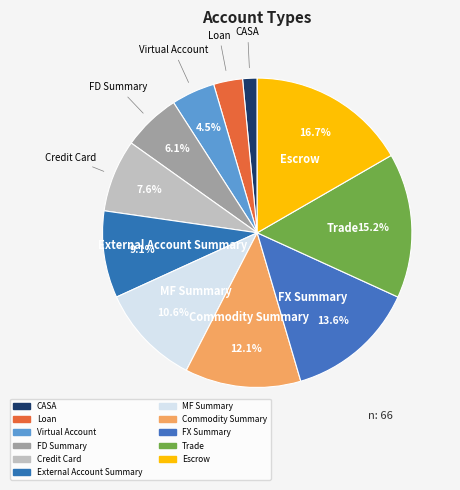

To the nearest percent, what is the difference between the largest and smallest slice percentages?

15%